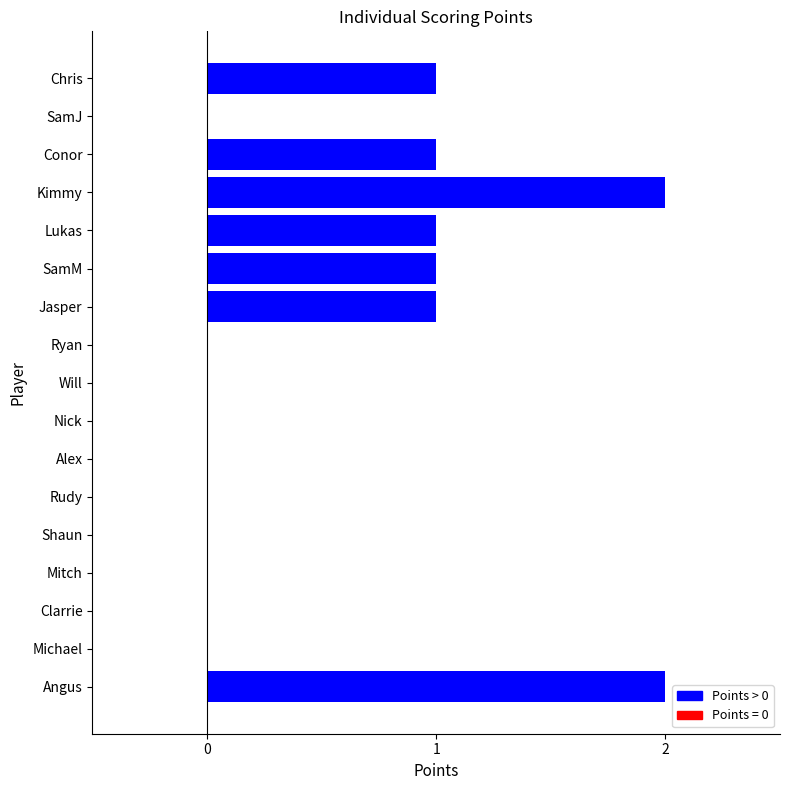

Count the number of categories in the chart.

17